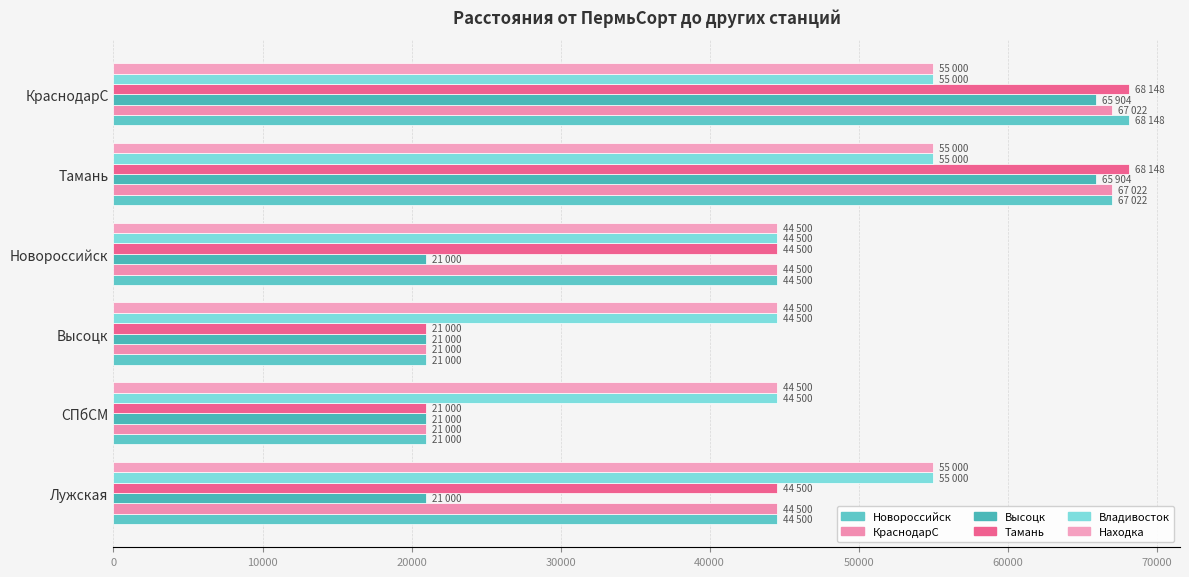

How many data points in Высоцк are above 21000?

2